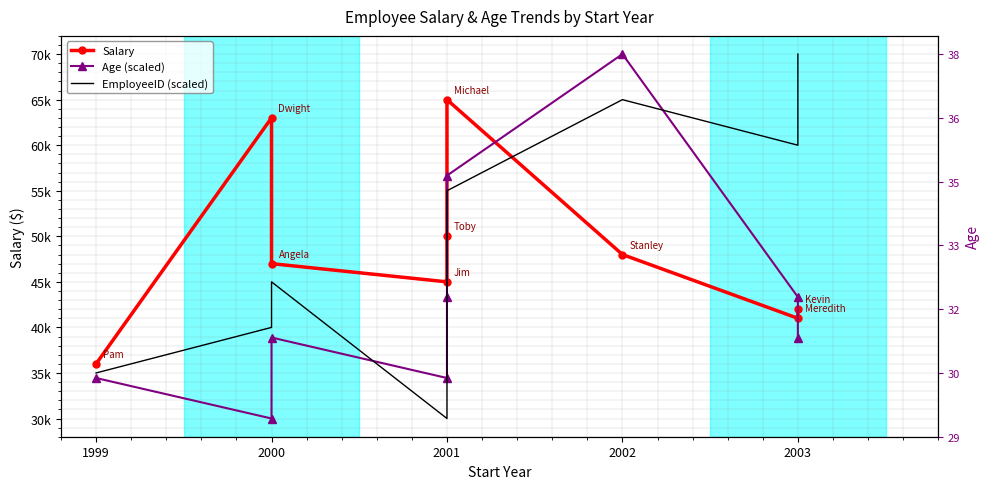

Rank the series by their average value, from lowest to highest.

Age (scaled), Salary, EmployeeID (scaled)